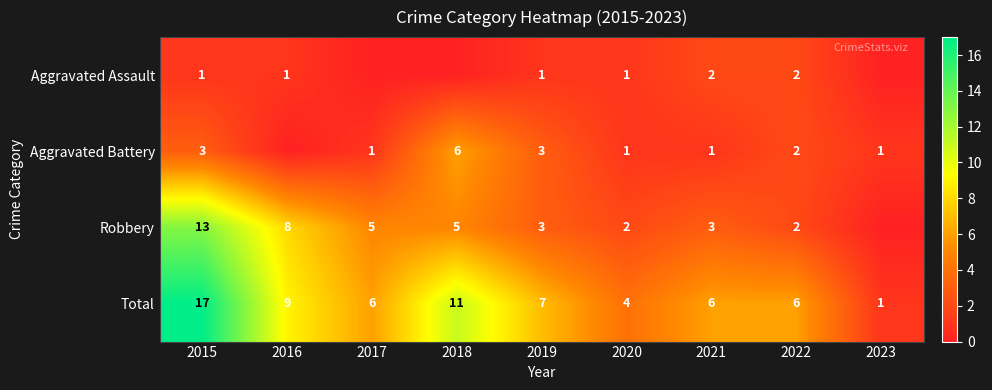

Is the value of Aggravated Battery at 2023 greater than the value of Robbery at 2022?

No